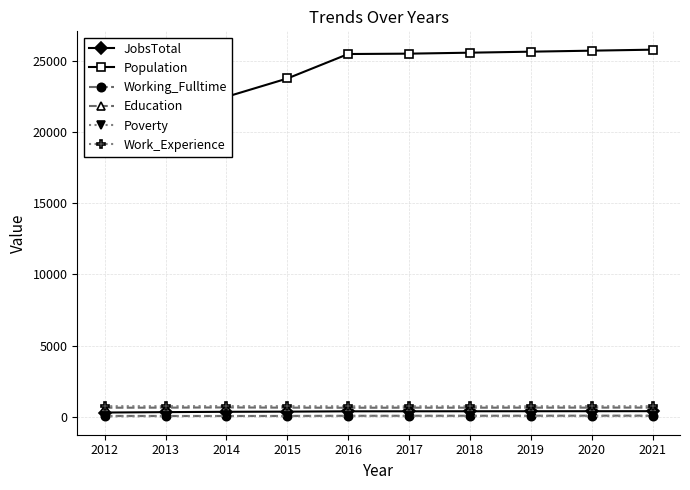

What are all the series names shown in the legend?

JobsTotal, Population, Working_Fulltime, Education, Poverty, Work_Experience